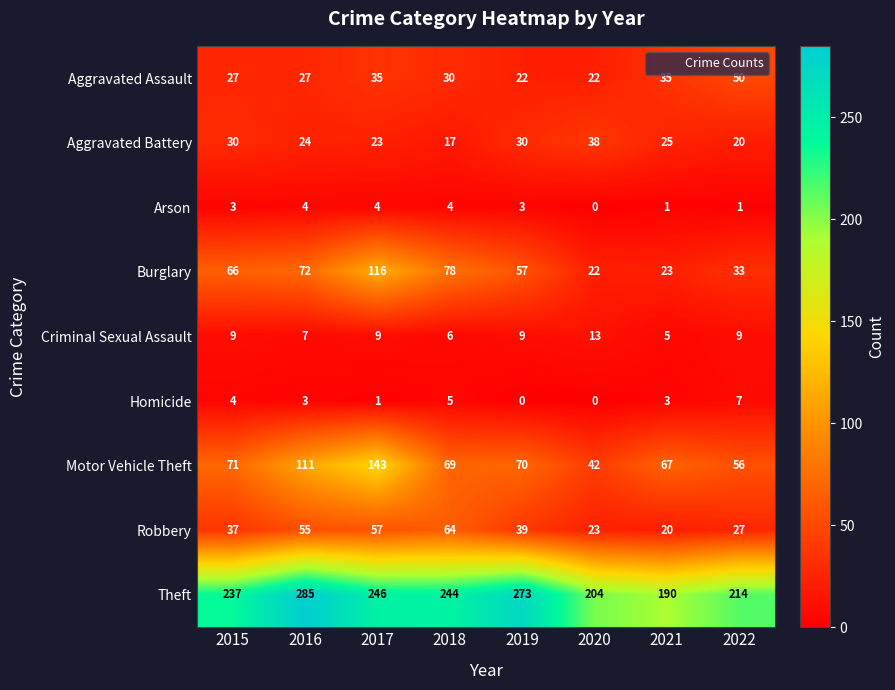

Where is Theft nearest to the value 237?

2015